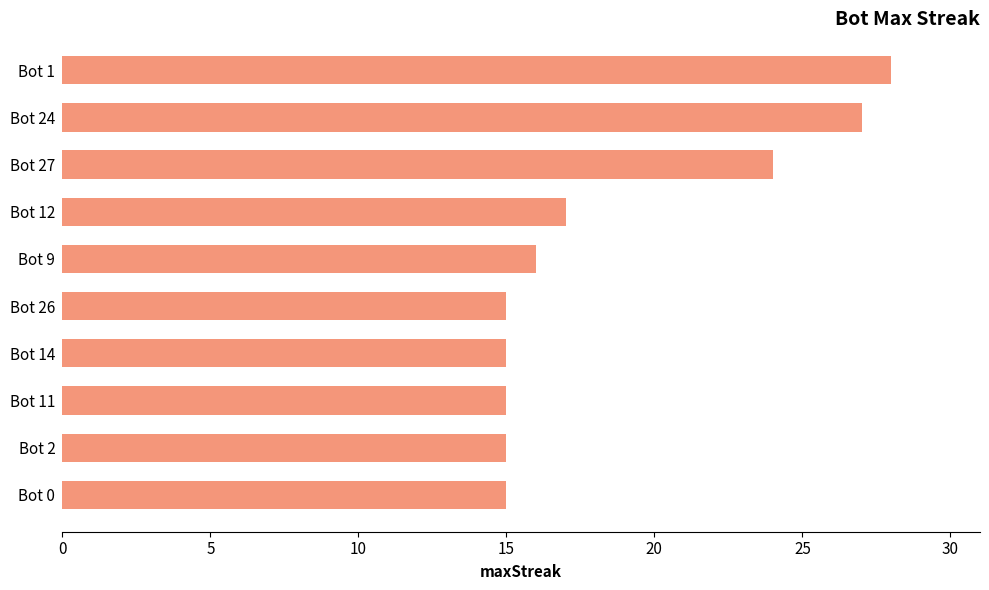

Which label corresponds to the largest value in the chart?

Bot 1